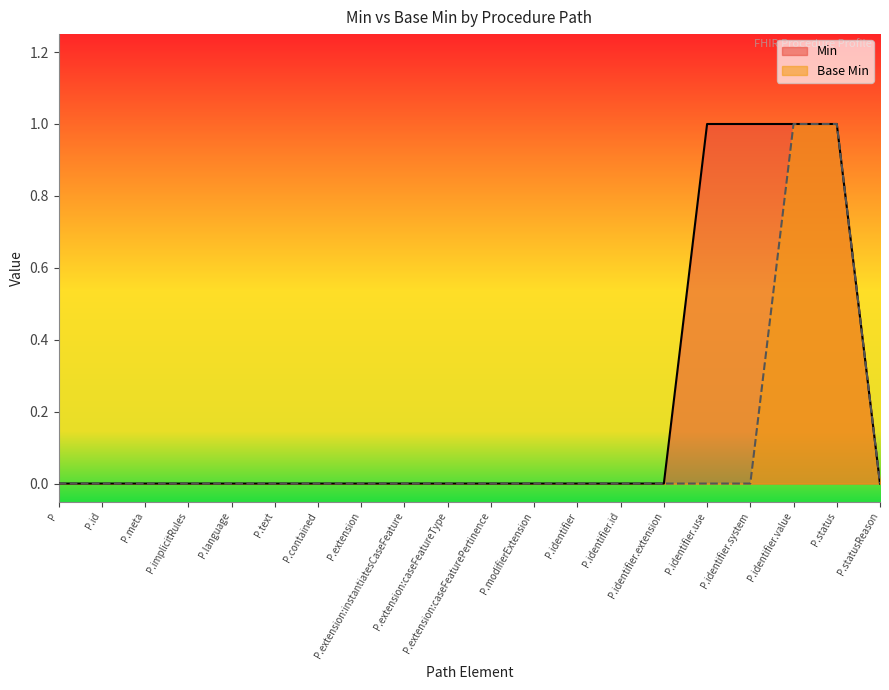

Rank the series by their maximum value, from lowest to highest.

Min, Base Min